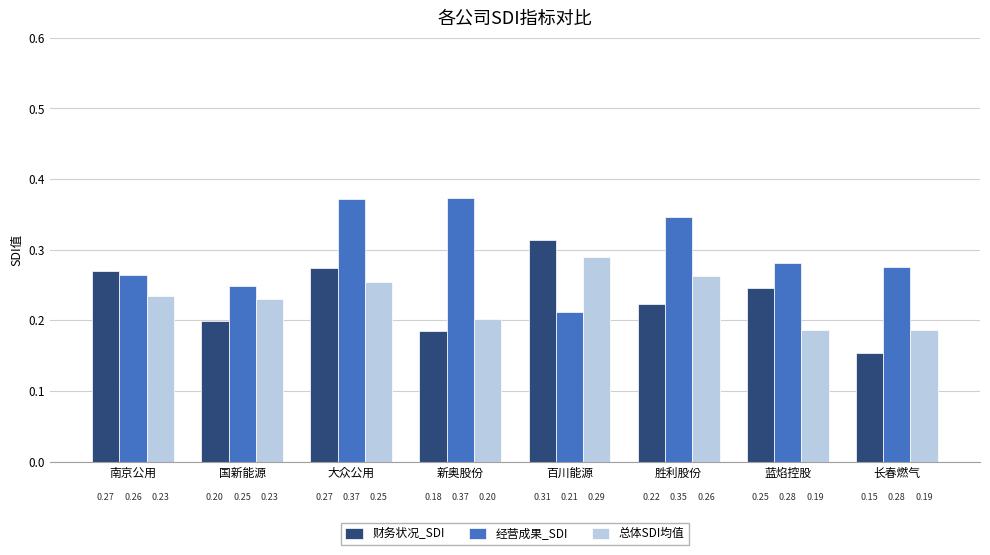

At how many categories does at least one series exceed 0?

8